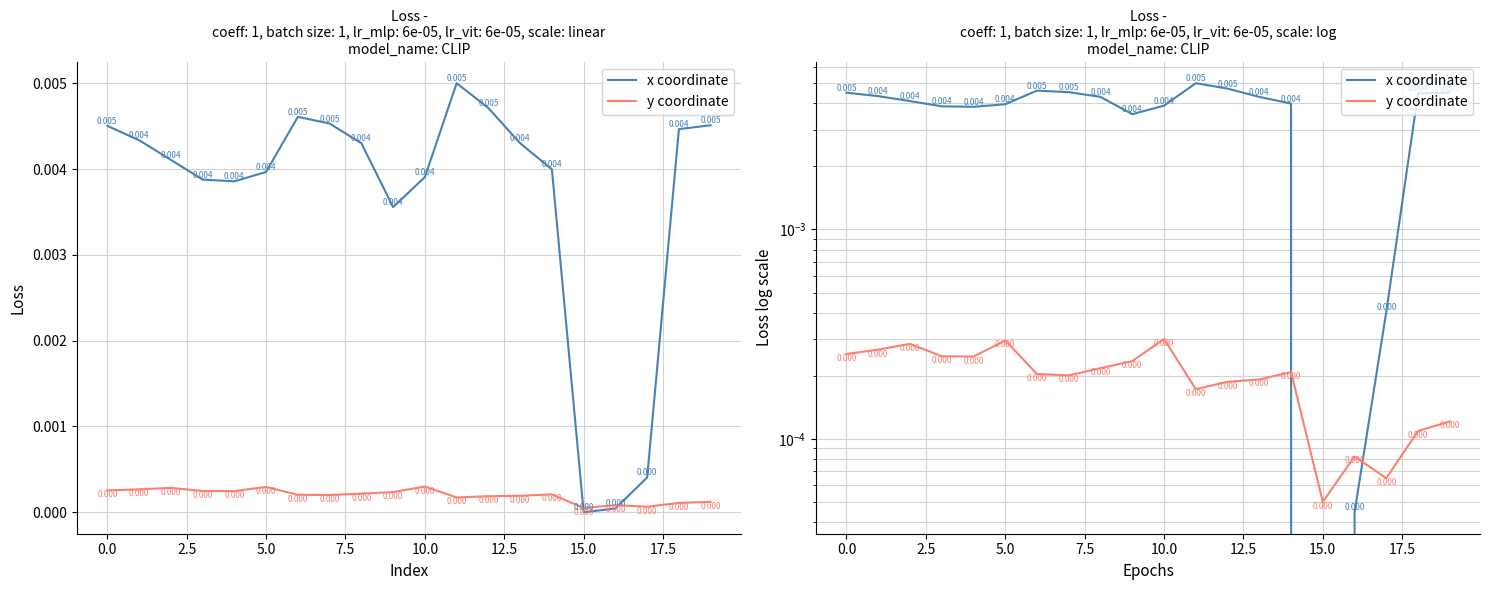

At how many categories does at least one series exceed 0?

20